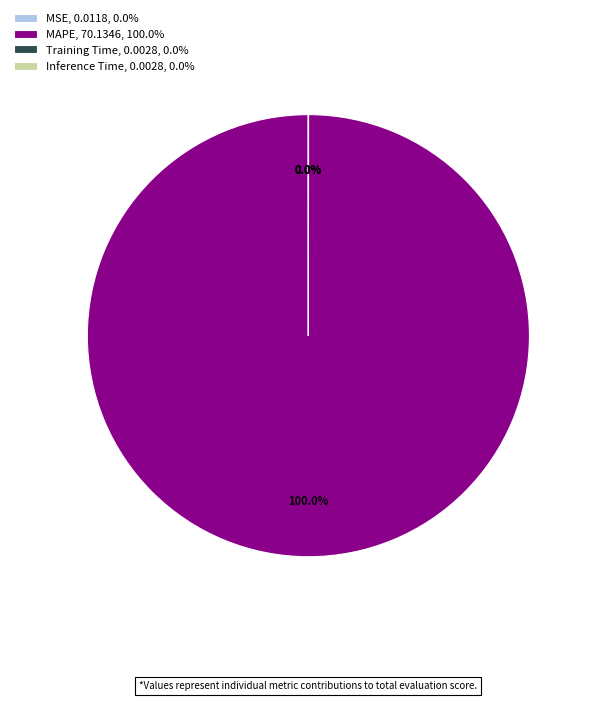

Does MAPE, 70.1346, 100.0% account for over 50% of the chart?

Yes